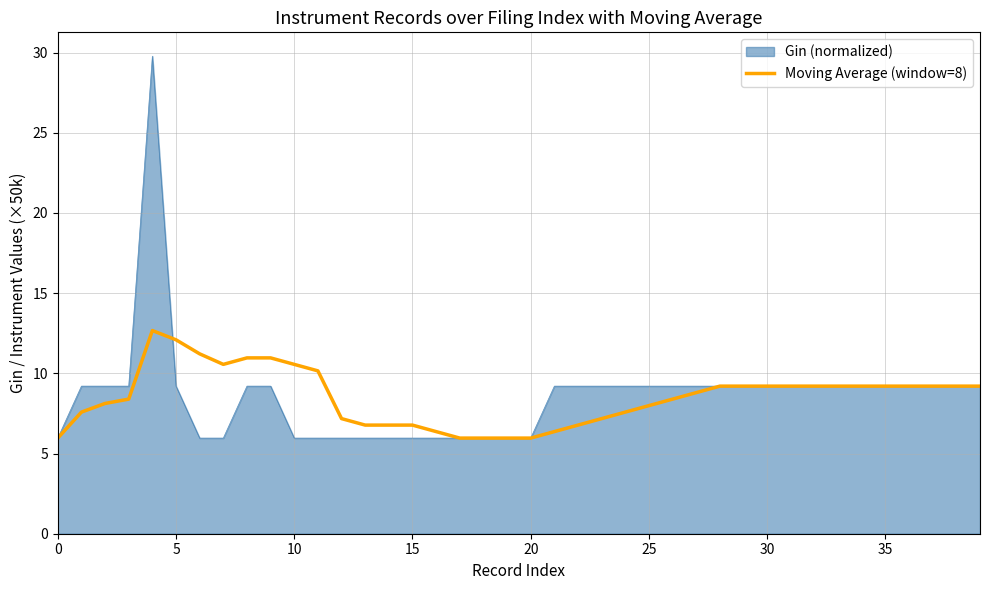

List the series in order of their peak value, lowest first.

Moving Average (window=8), Gin (normalized)